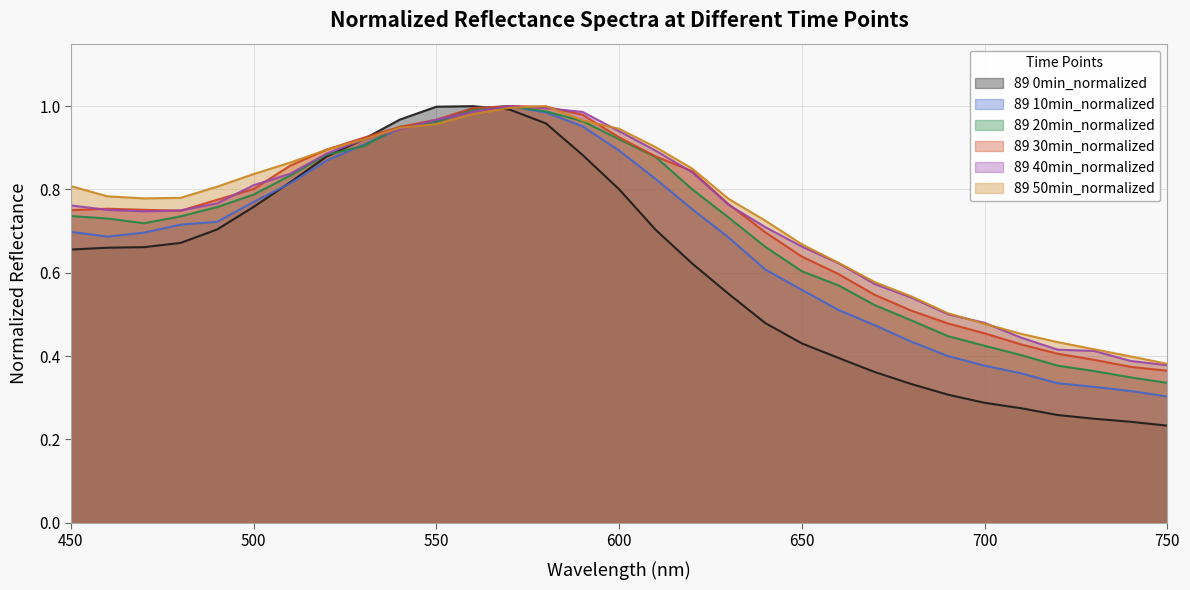

Is the value of 89 10min_normalized at 670 greater than the value of 89 0min_normalized at 500?

No